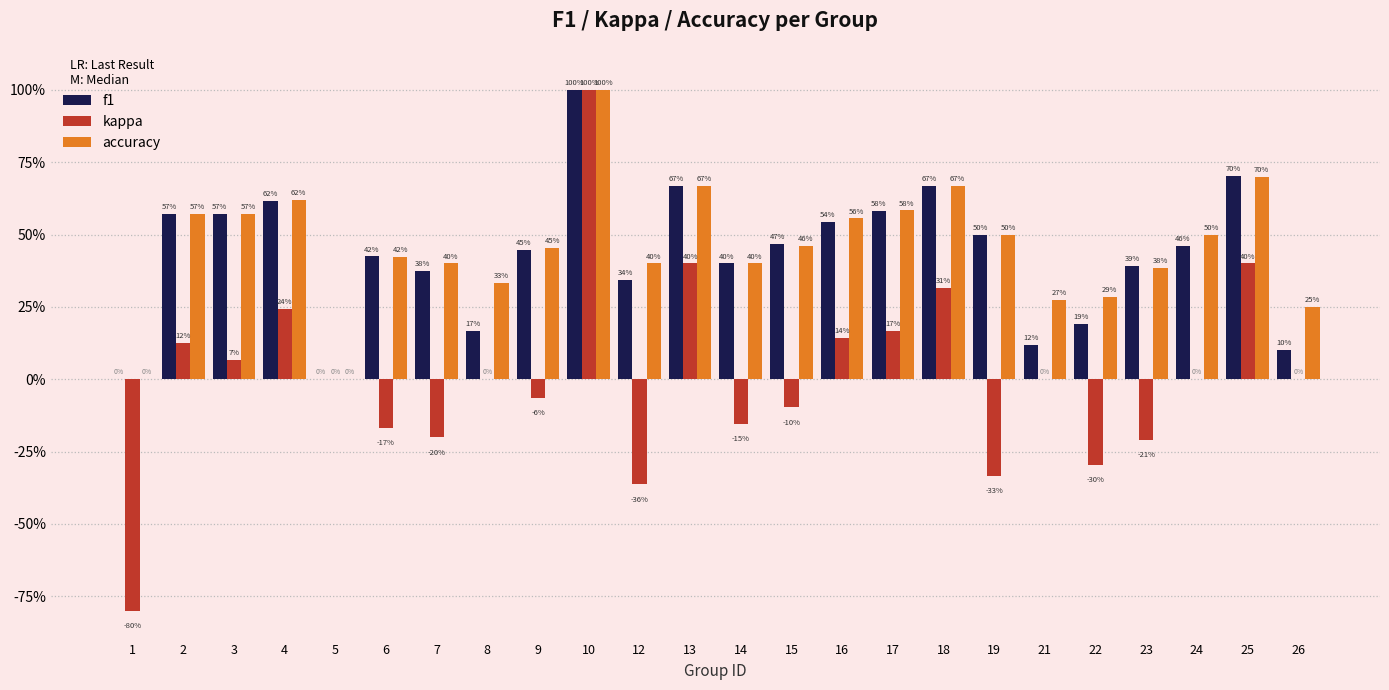

What are all the series names shown in the legend?

f1, kappa, accuracy